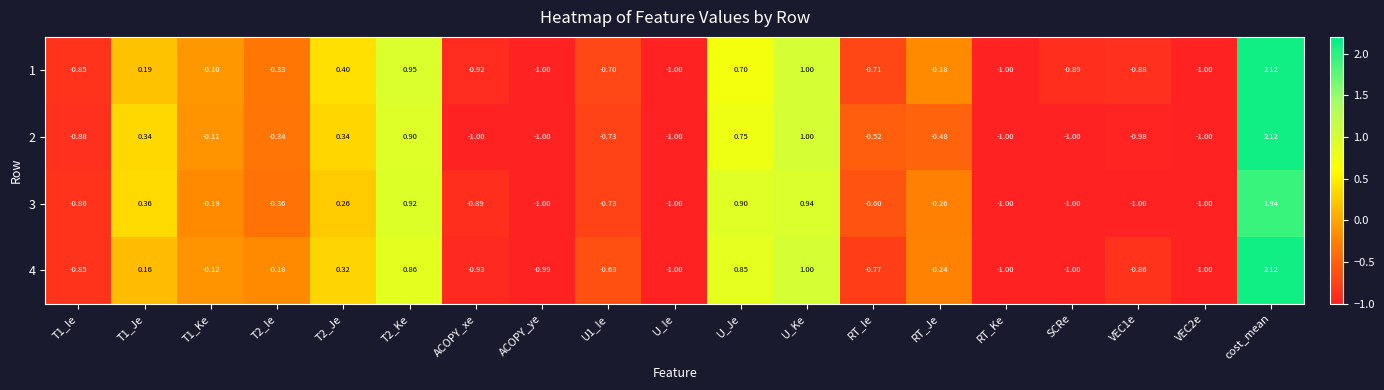

Is the value of 4 at ACOPY_ye greater than the value of 1 at cost_mean?

No